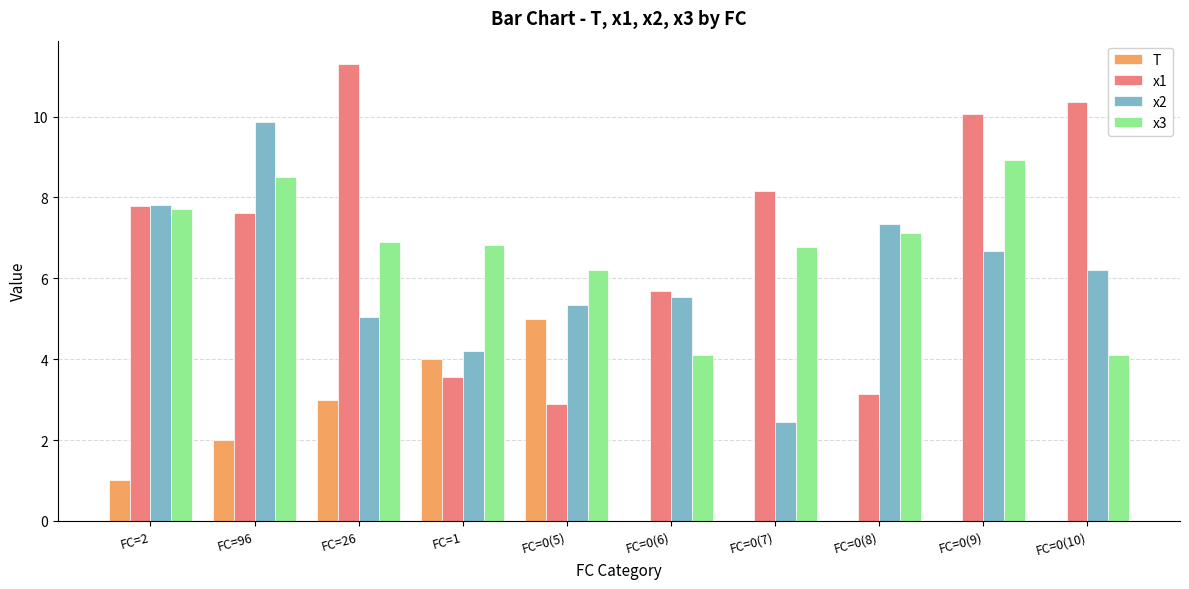

At which category is the sum across all series the highest?

FC=96